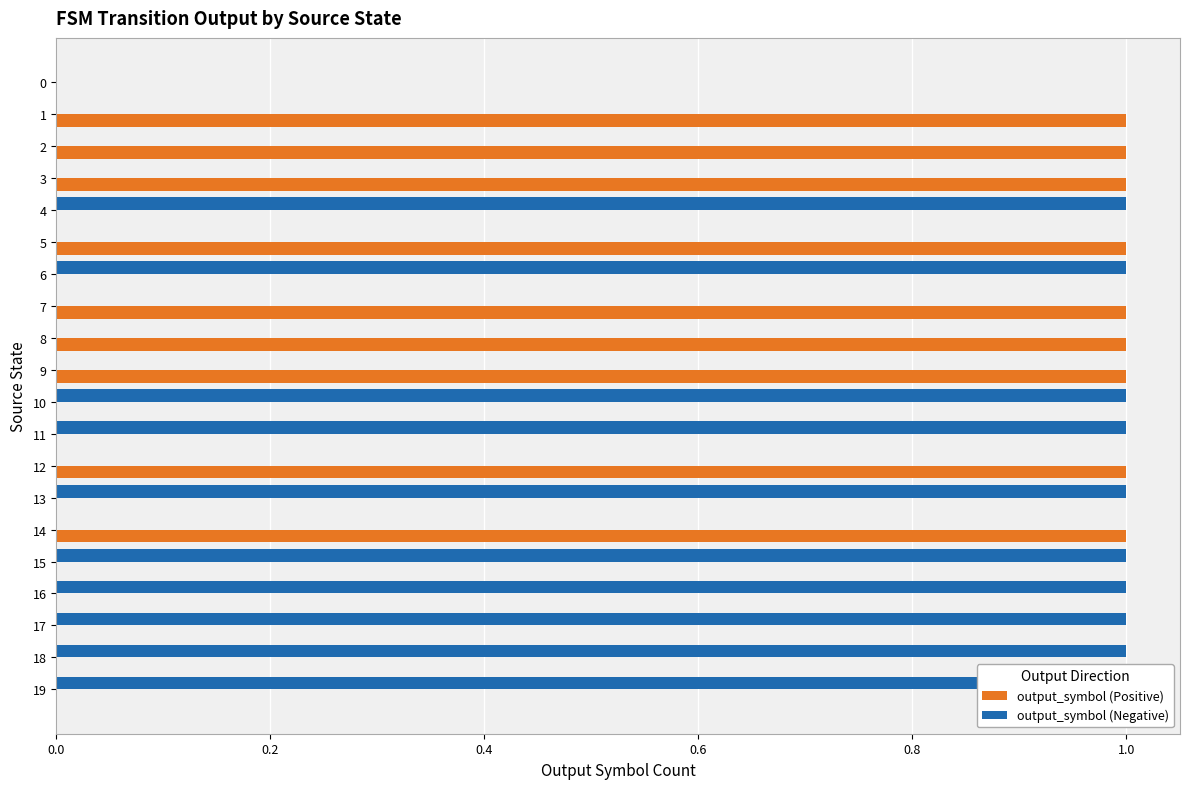

List the series in order of their overall mean, highest first.

output_symbol (Negative), output_symbol (Positive)